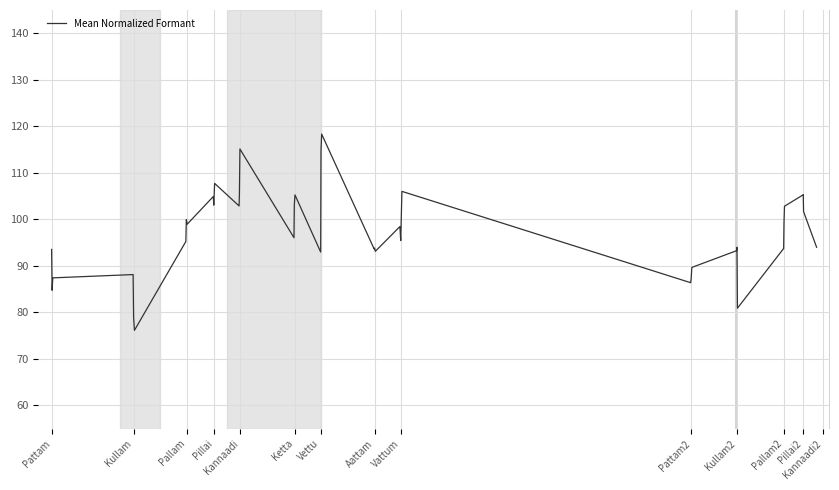

Count the number of values greater than 96.

20